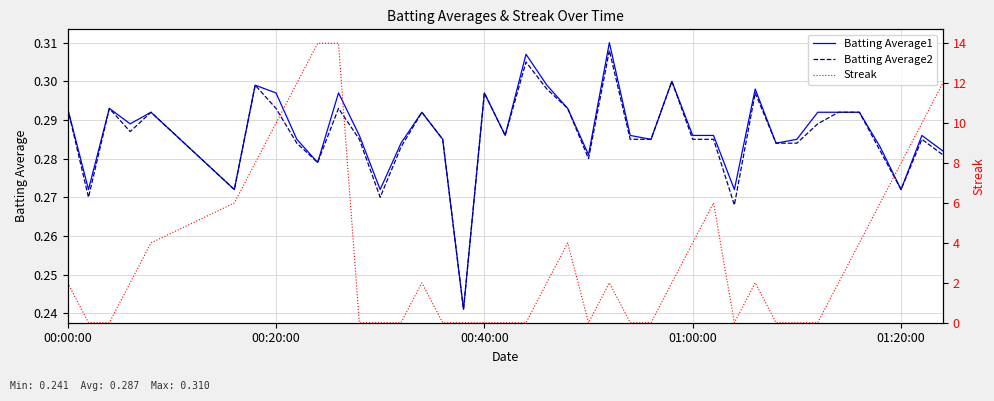

The Batting Average1 series shows 0.1 at 00:40:00. True or false?

False